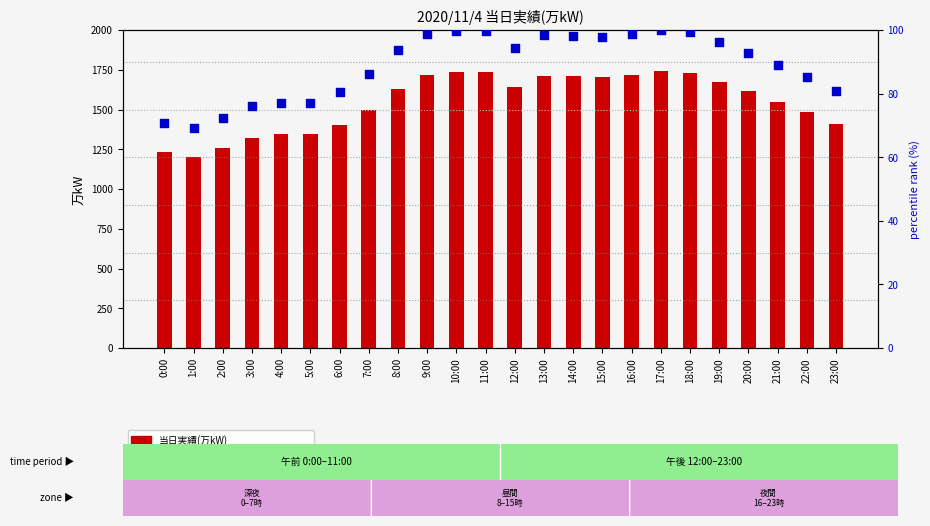

Which series has the largest Y range (max minus min)?

当日実績(万kW)